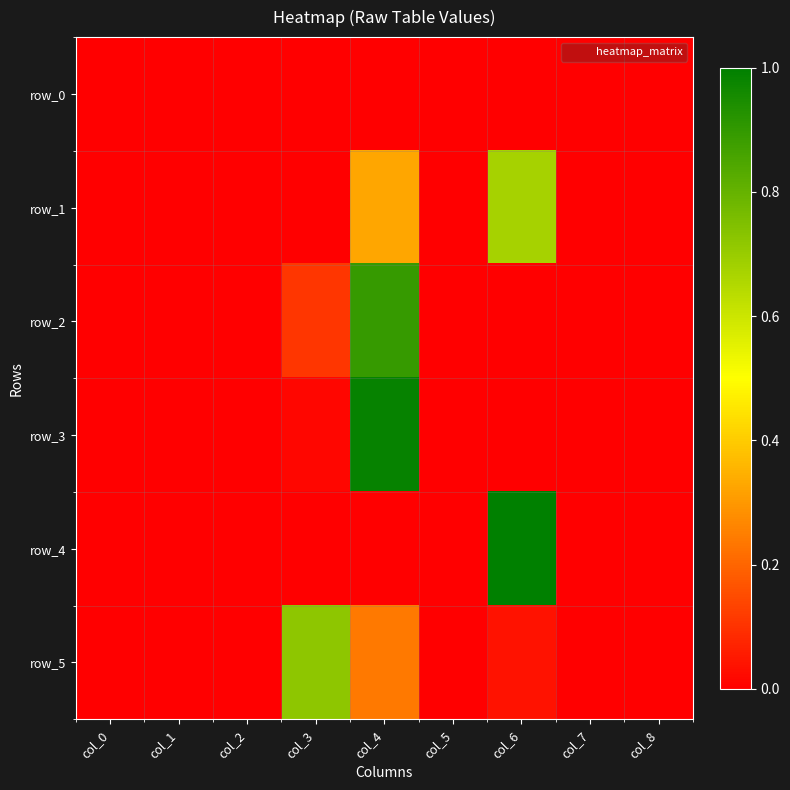

Which series has the largest range (max minus min)?

row_4